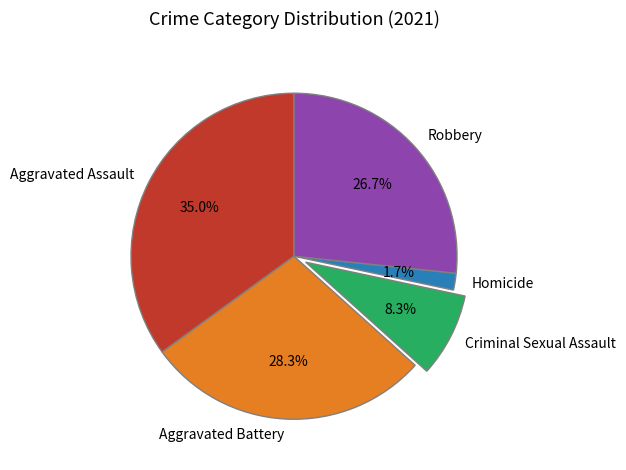

Rank the categories by value from lowest to highest.

Homicide, Criminal Sexual Assault, Robbery, Aggravated Battery, Aggravated Assault